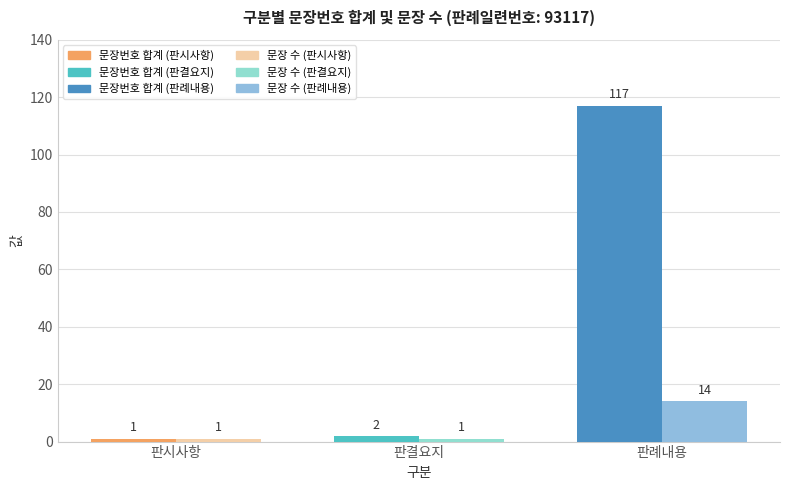

What is the total value across all series at 판결요지?

3